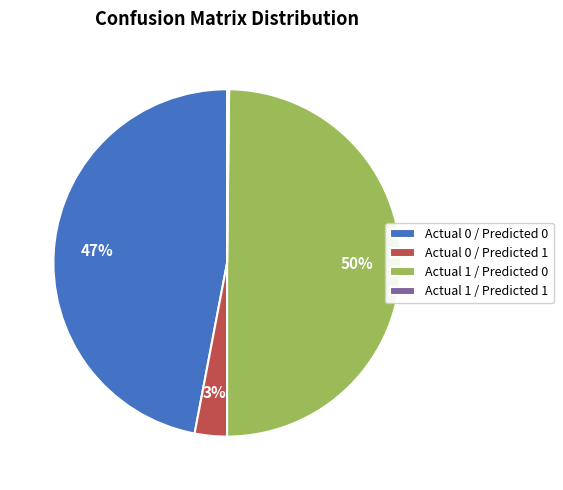

Do Actual 1 / Predicted 0 and Actual 0 / Predicted 0 together represent more than half of the pie?

Yes